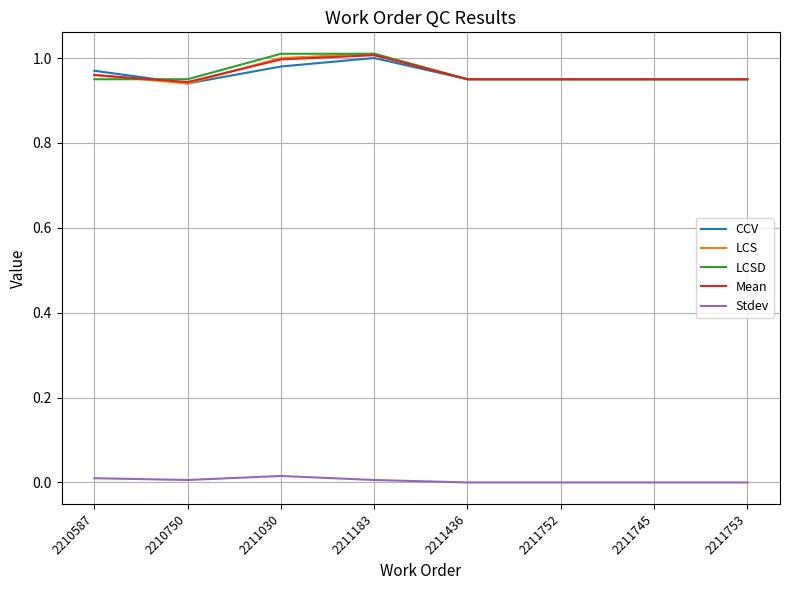

The LCS series shows 1.6 at 2210750. True or false?

False